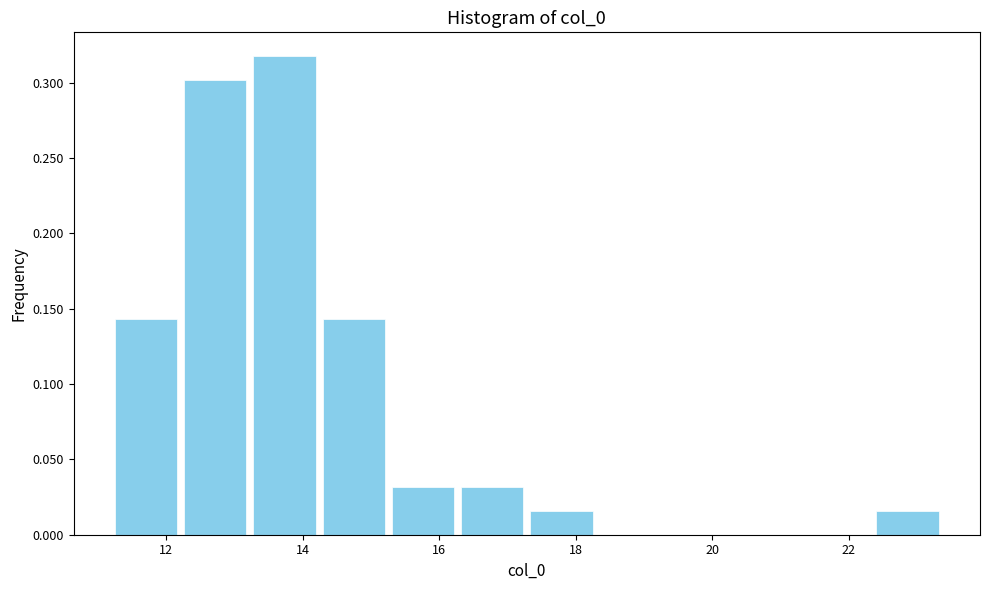

Reading left to right, list every bar in this chart as the range it spans on the x-axis followed by its height. Neither the bar edges nor the heights are printed on the chart, so give them approximately, as read against the axes.

11.2 to 12.2: 0.145
12.2 to 13.2: 0.300
13.2 to 14.2: 0.315
14.2 to 15.2: 0.145
15.2 to 16.2: 0.030
16.2 to 17.2: 0.030
17.2 to 18.2: 0.015
18.2 to 19.4: 0
19.4 to 20.4: 0
20.4 to 21.4: 0
21.4 to 22.4: 0
22.4 to 23.4: 0.015